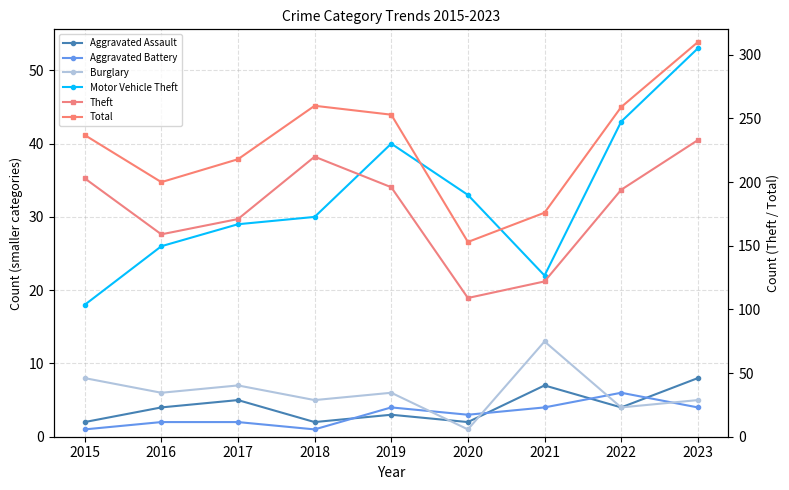

Does the chart display data point markers on the line(s)?

Yes